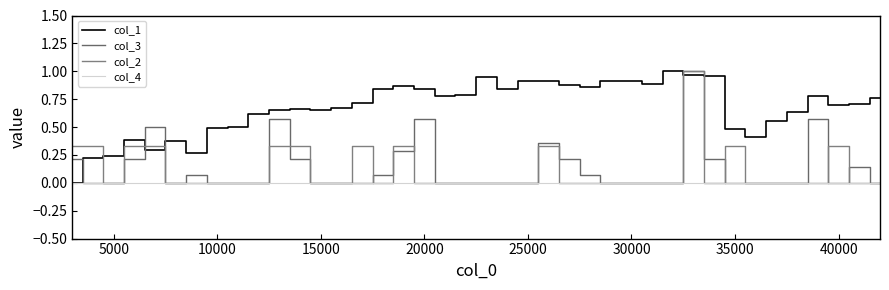

How many lines are shown in the chart?

4